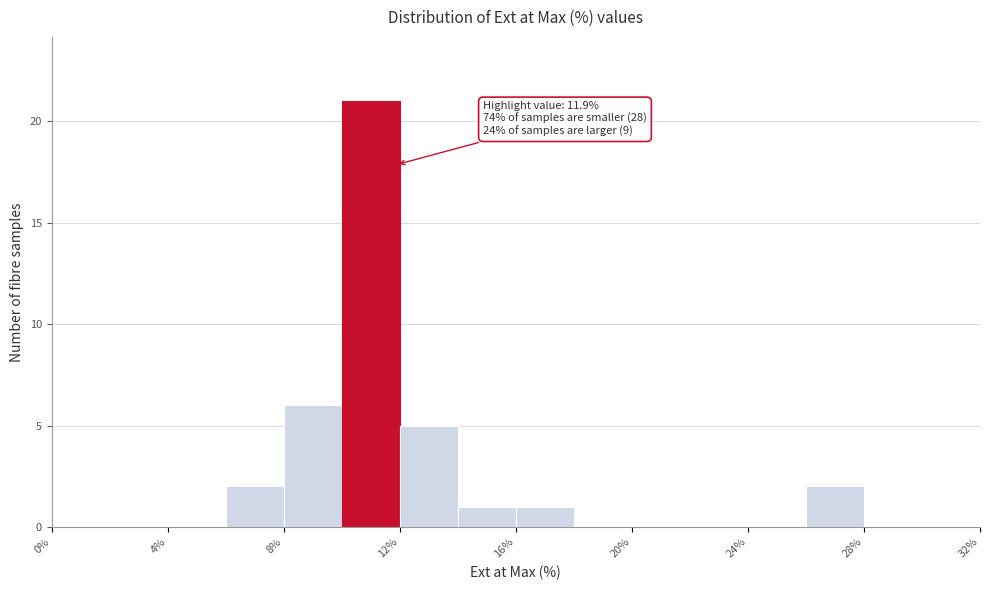

Over which range of the x-axis is the bar tallest?

10 to 12